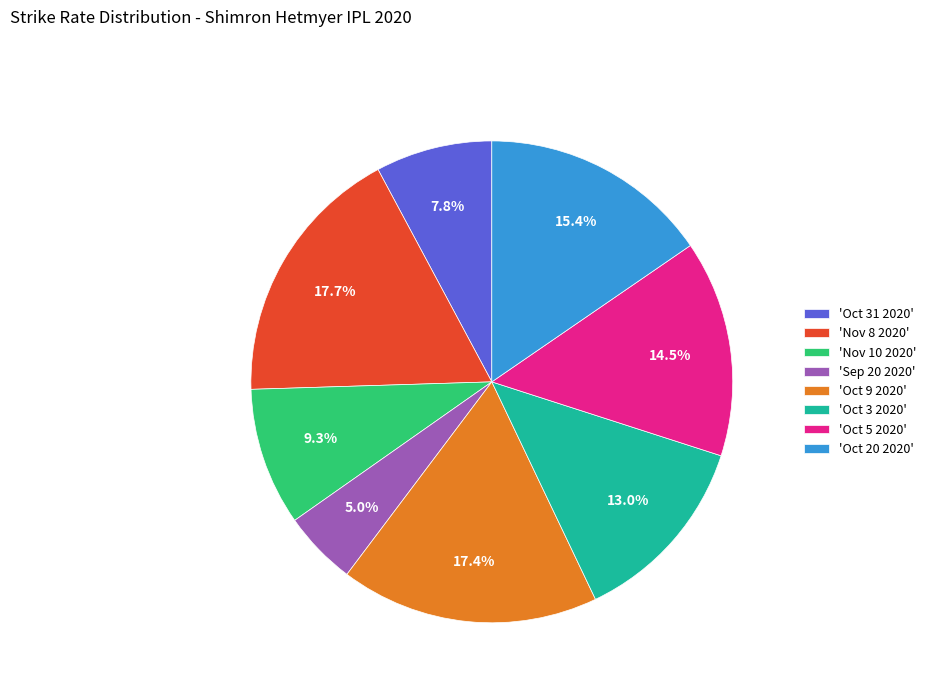

Does any single category account for the majority?

No